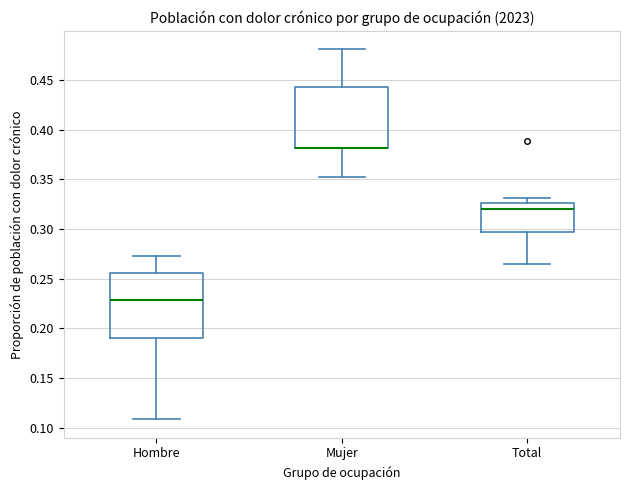

Reading left to right, read every box against the y-axis: the position of its median line, the range the box covers, and the ends of its whiskers. The values are not printed on the chart, so give them approximately, as read against the axis.

Hombre: median 0.230, box 0.190 to 0.255, whiskers 0.110 to 0.270
Mujer: median 0.380 (drawn on the box's lower edge), box 0.380 to 0.445, whiskers 0.350 to 0.480
Total: median 0.320, box 0.295 to 0.325, whiskers 0.265 to 0.330